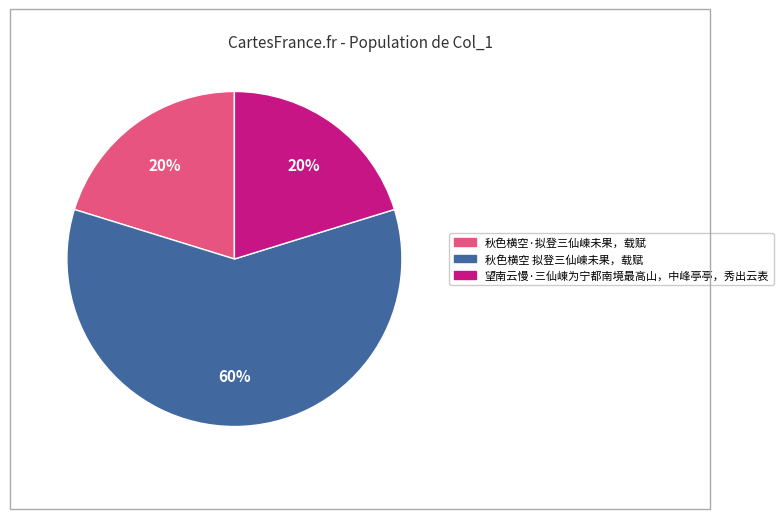

What percentage is the 望南云慢·三仙崠为宁都南境最高山，中峰亭亭，秀出云表 slice, to the nearest percent?

20%